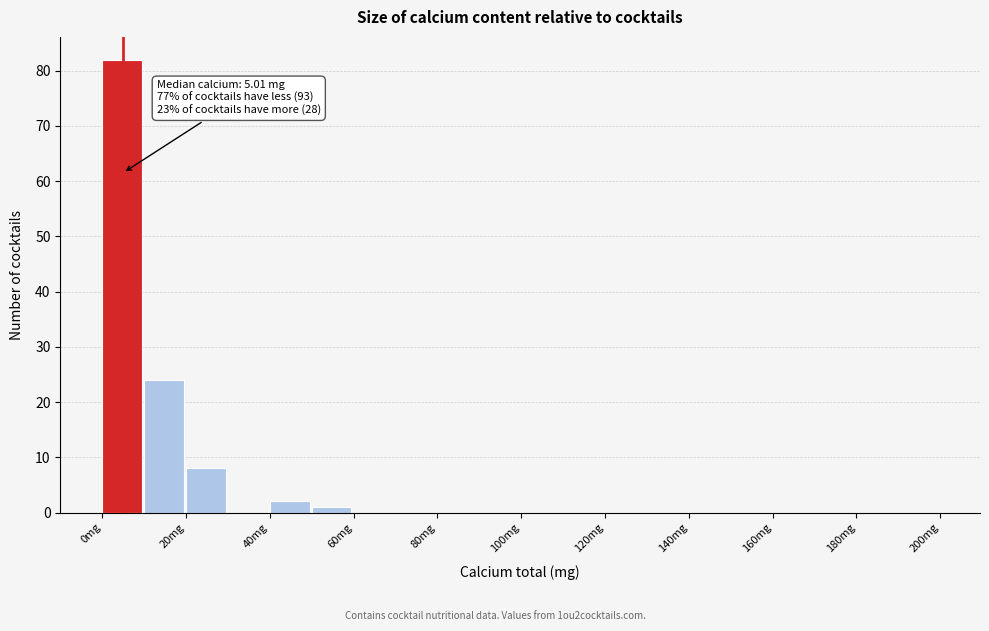

Which range on the x-axis has the tallest bar?

0 to 10